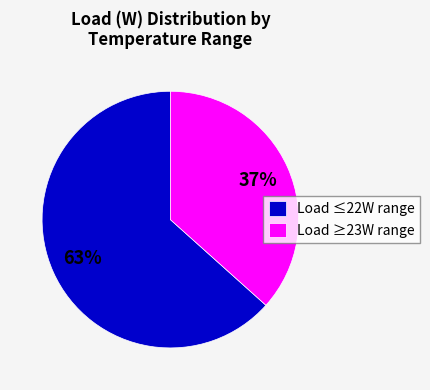

Which category has the biggest portion of the pie?

Load ≤22W range